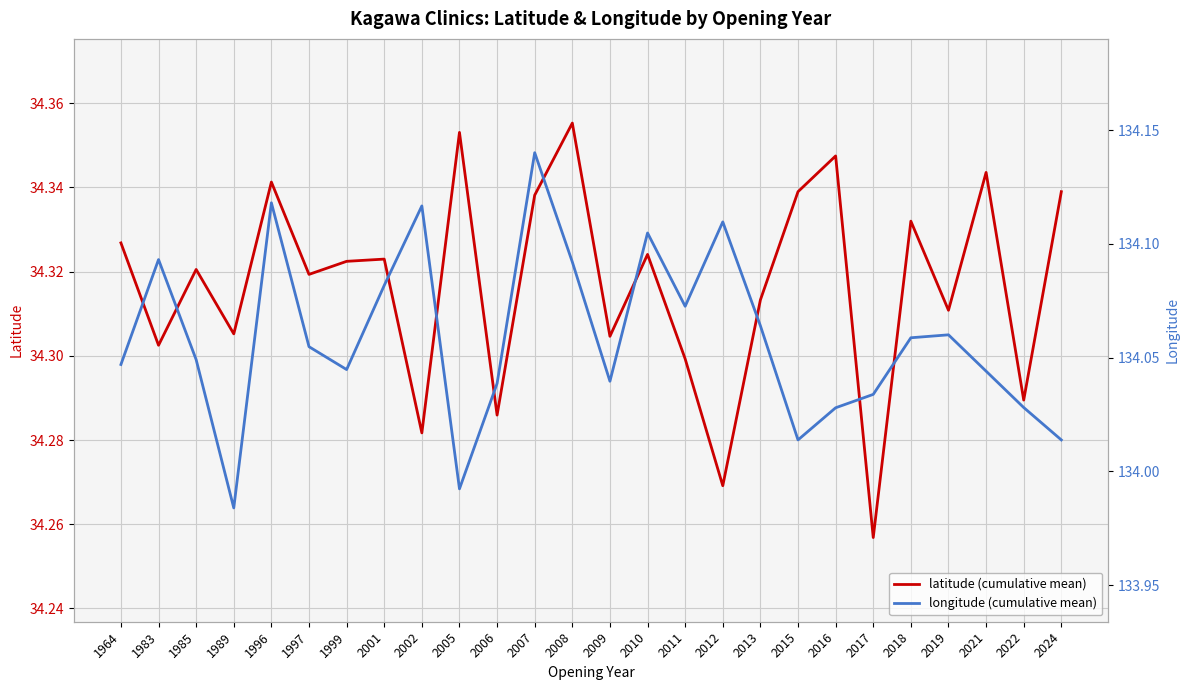

How many interior local valleys does the longitude (cumulative mean) series have?

6